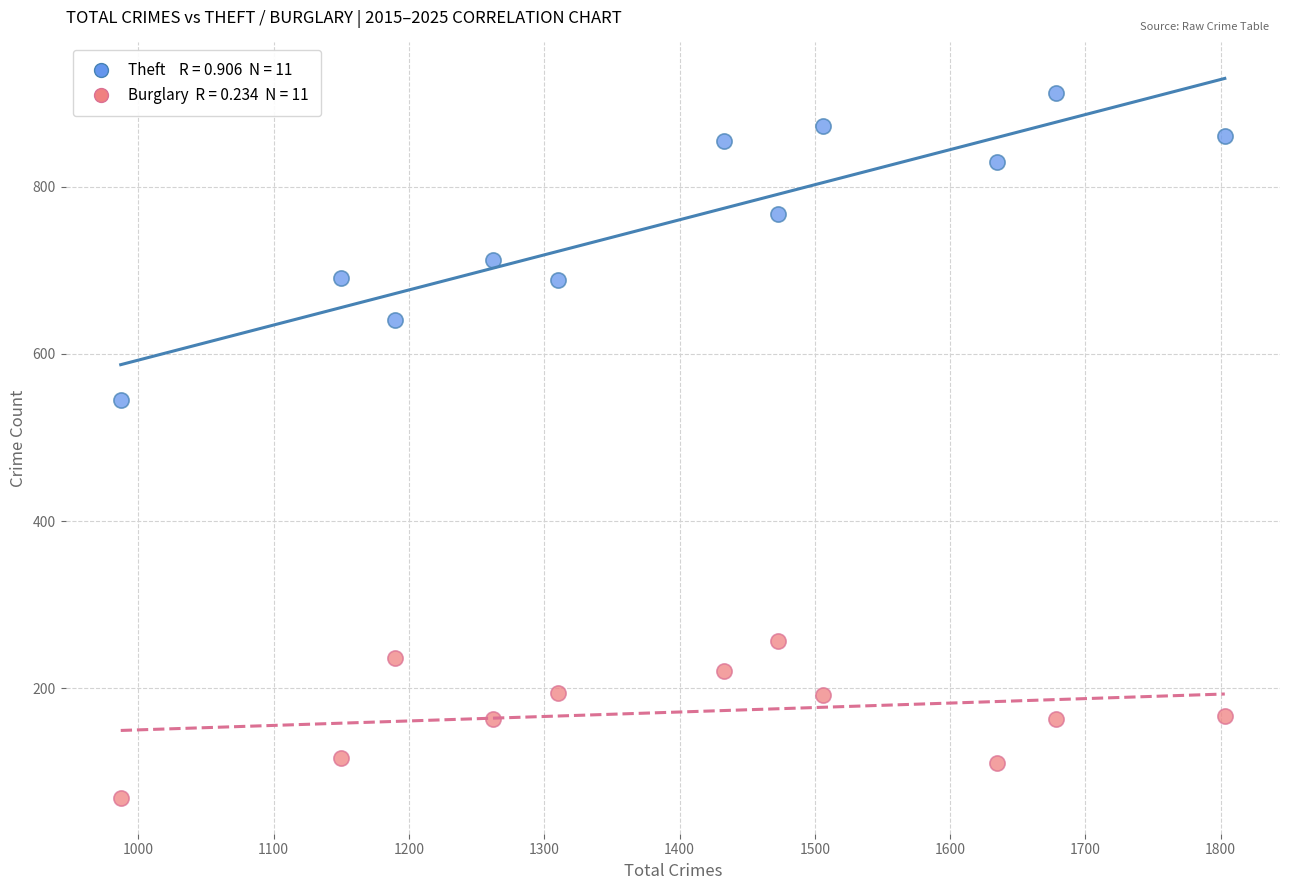

Across all data points, what is the range of X values (max minus min)?

816